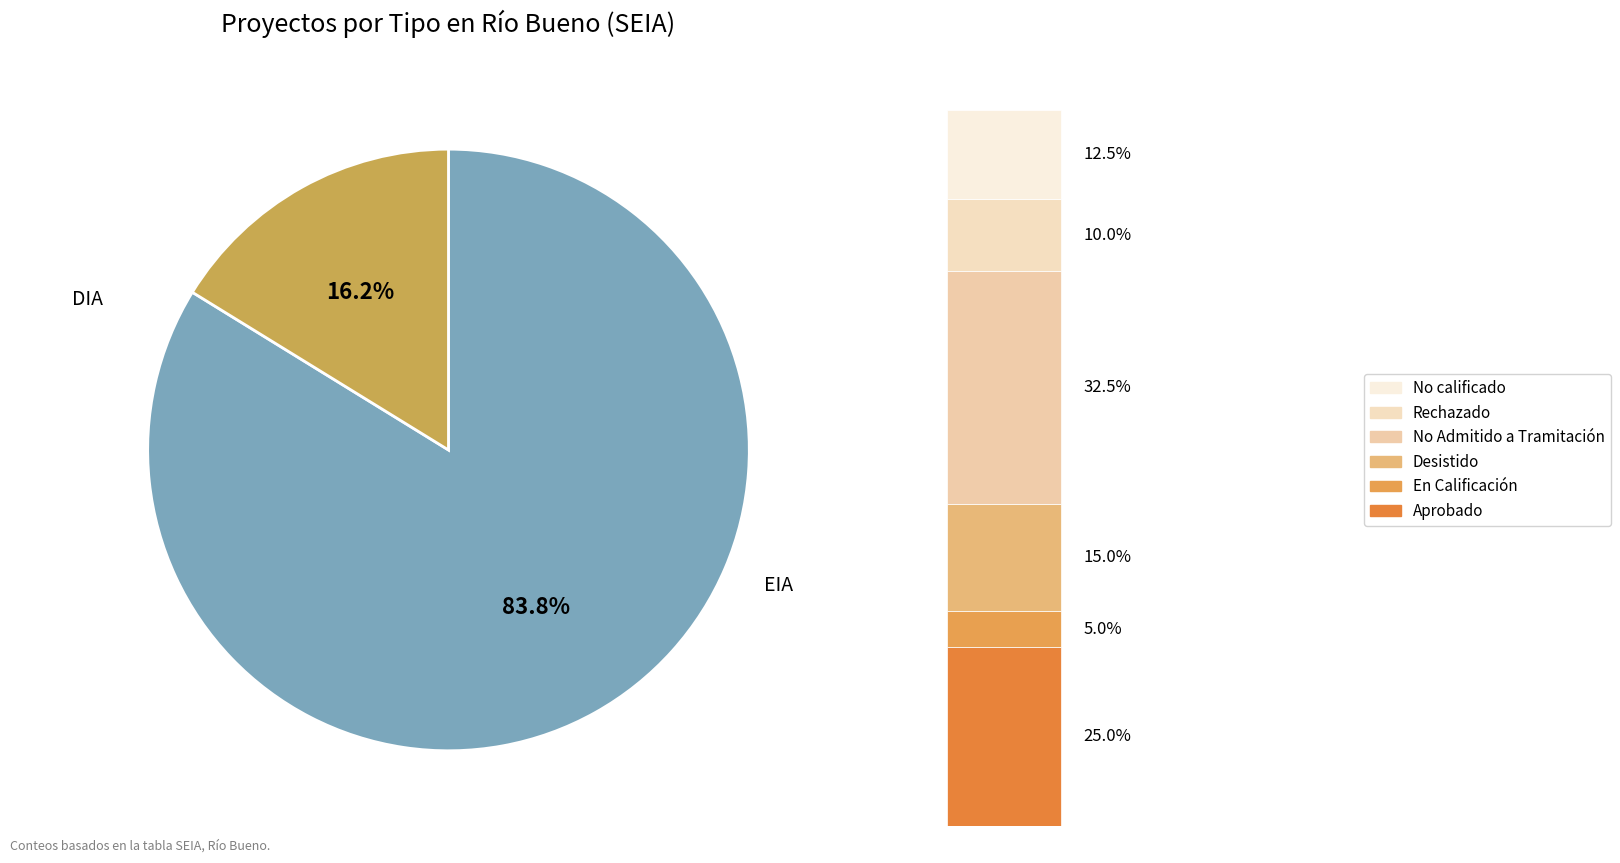

Is it true that DIA is 77% of the pie?

False